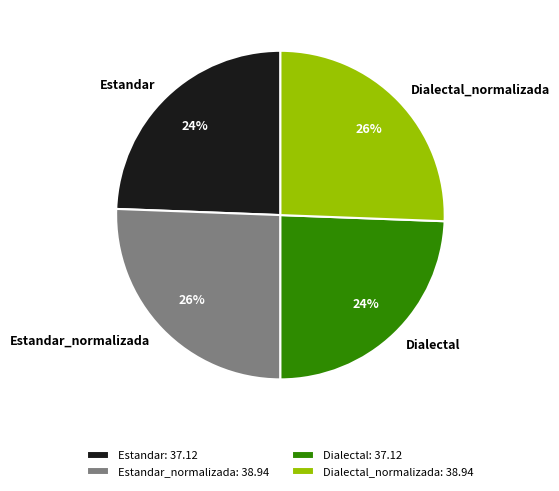

The Estandar: 37.12 slice represents 14% of the pie. True or false?

False